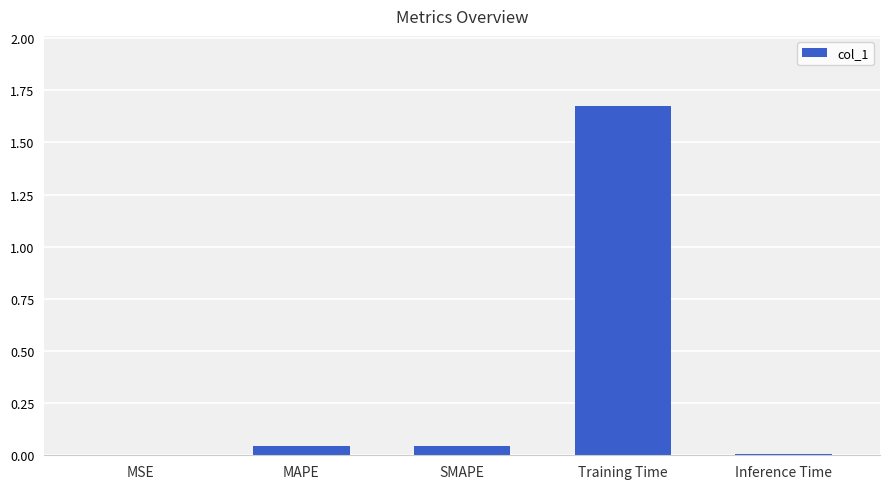

The value at Inference Time is 0.0. True or false?

True